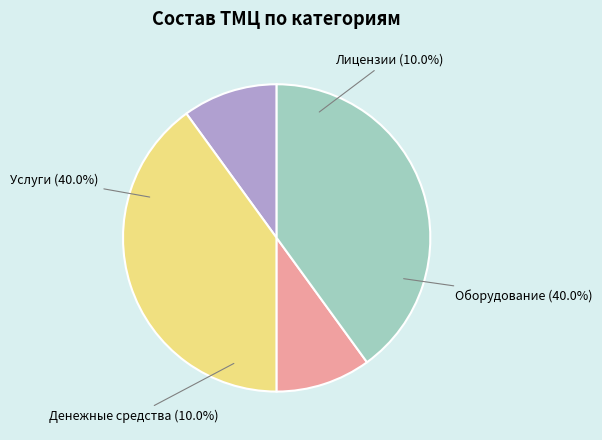

Combined, what portion of the pie is Лицензии and Оборудование?

50.0%